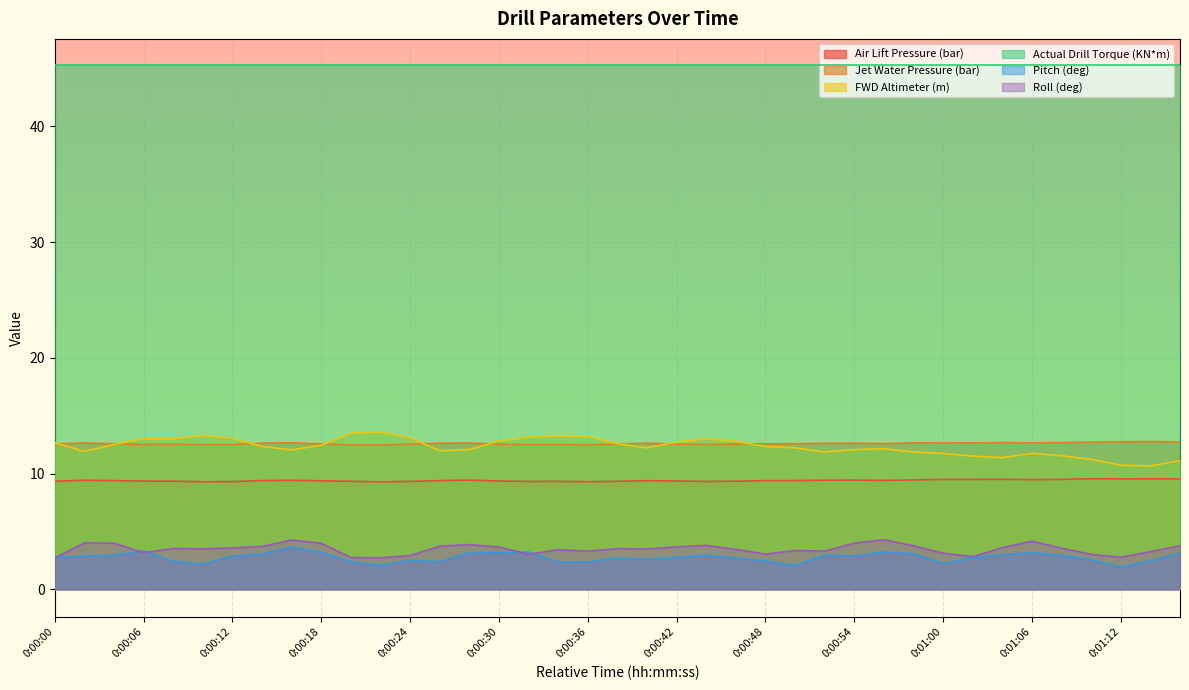

What is the label of the 27th point from the right?

0:00:24